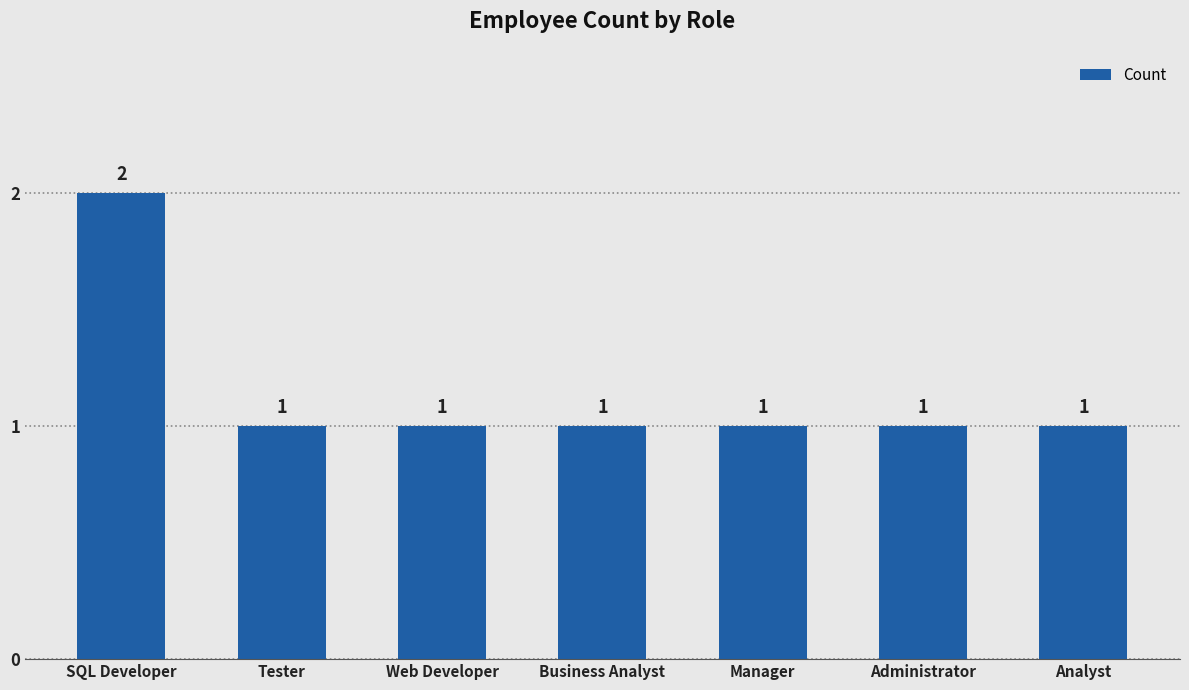

Is it true that the value at Business Analyst is 1?

True